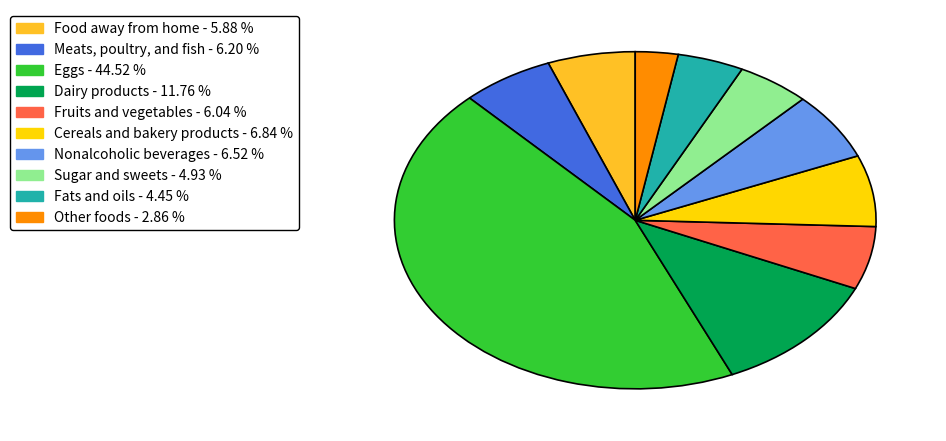

How many segments does this pie chart have?

10